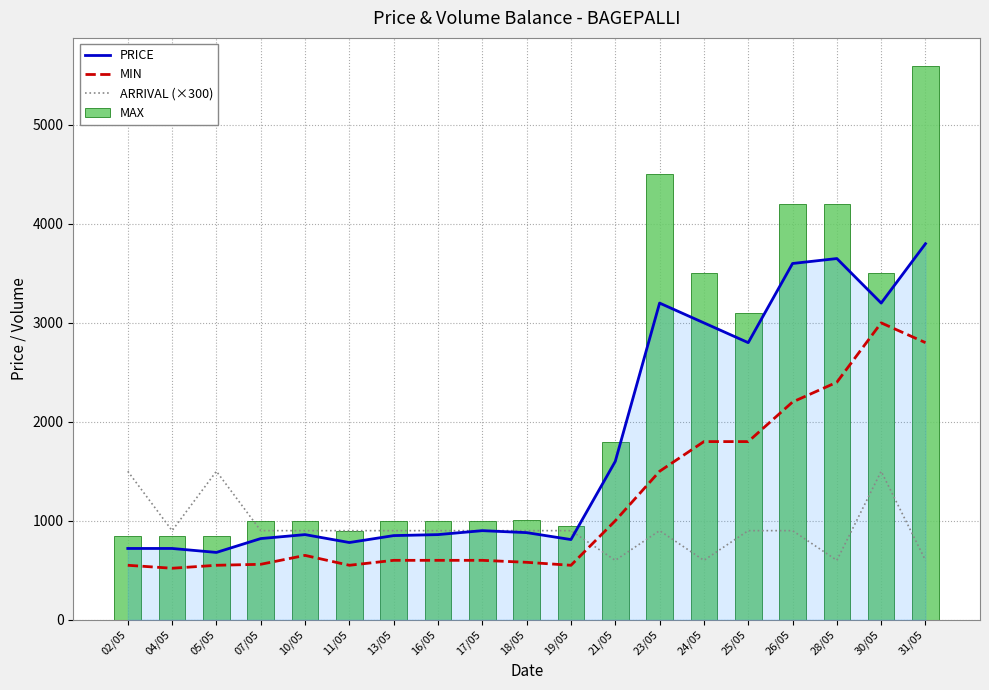

What is the difference between the second highest and second lowest values in the MAX series?

3650